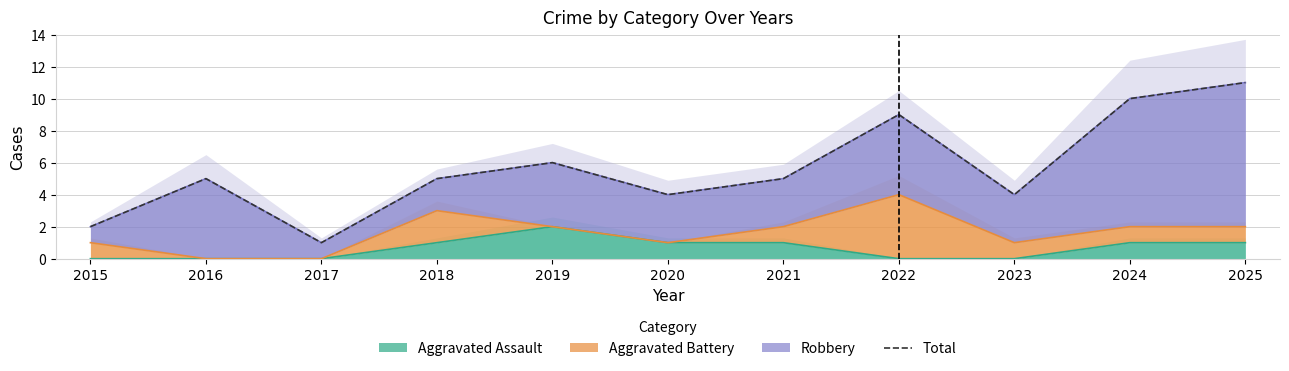

Read the value at 2022, to the nearest 10.

10